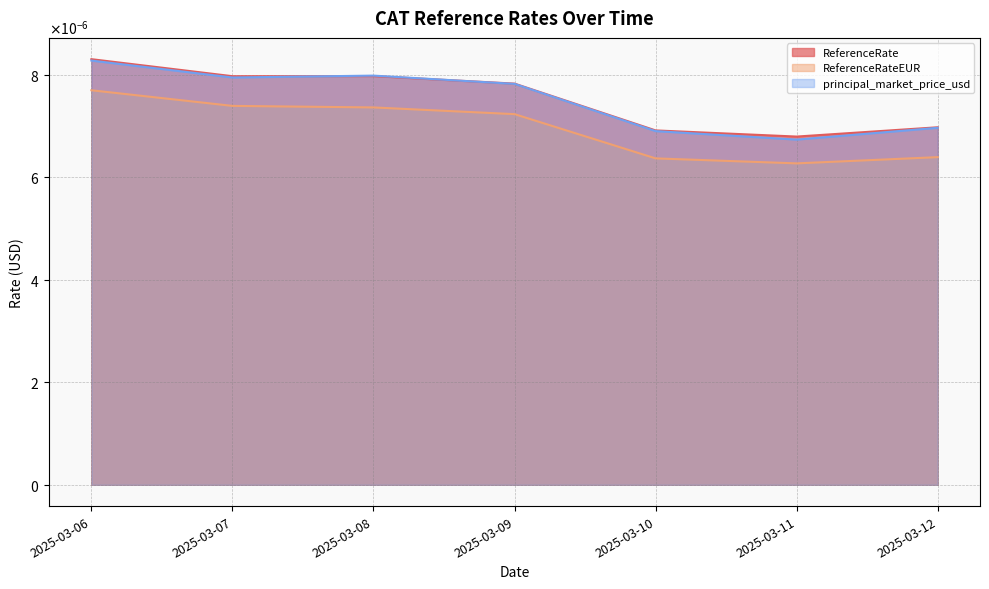

True or false: ReferenceRate and principal_market_price_usd intersect in this chart.

True